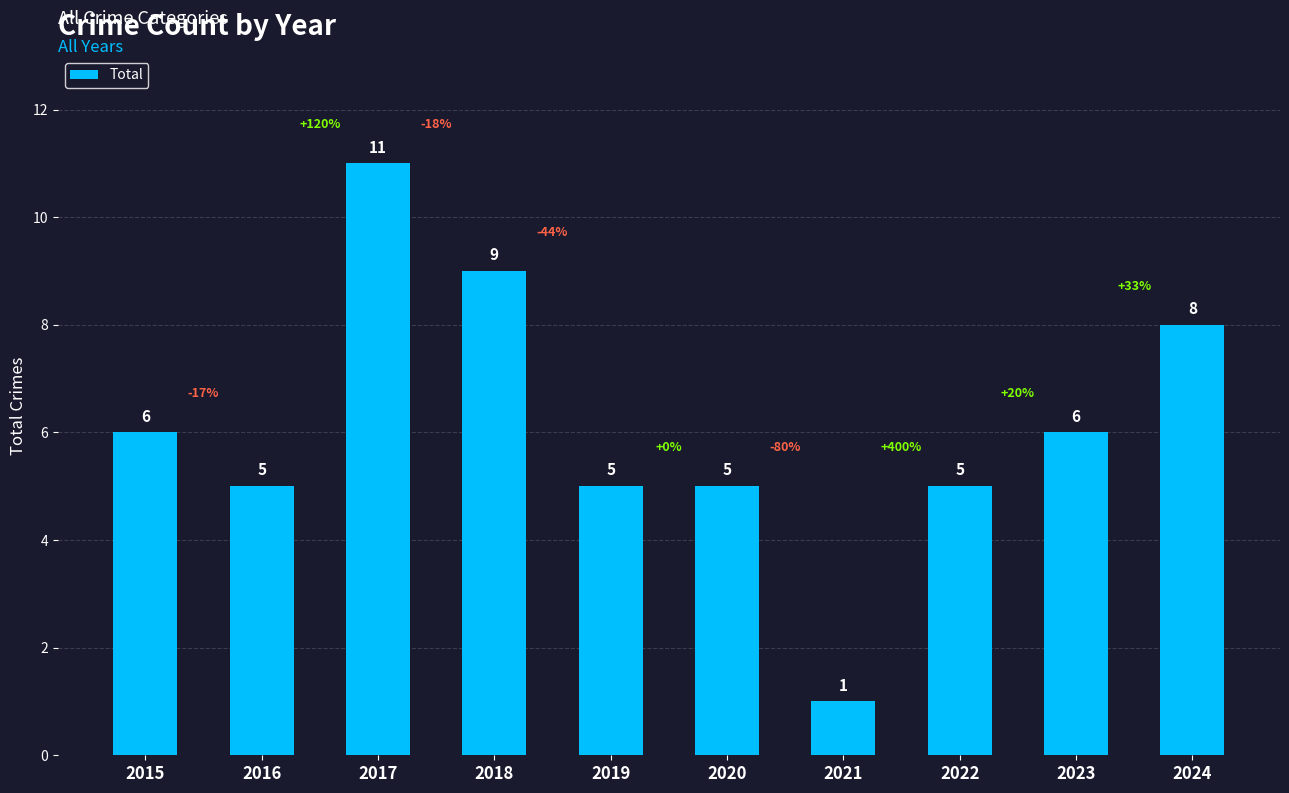

What is the value of the 9th bar from the left?

6